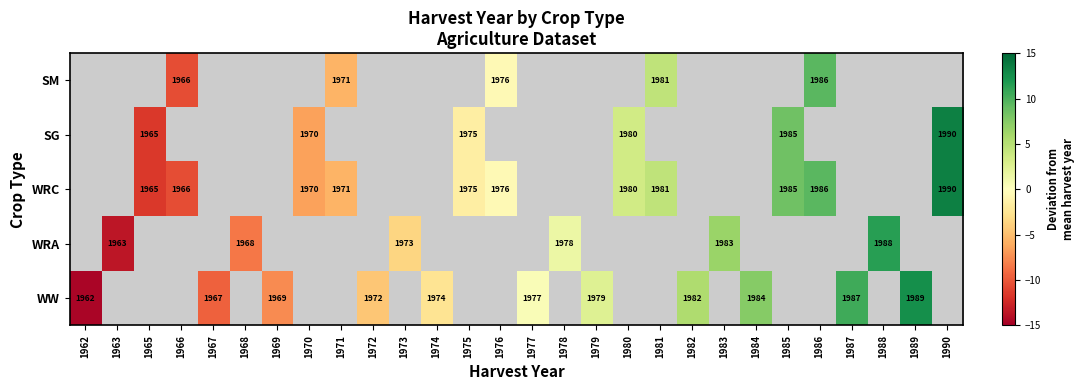

Which label corresponds to the smallest value in the chart?

1962